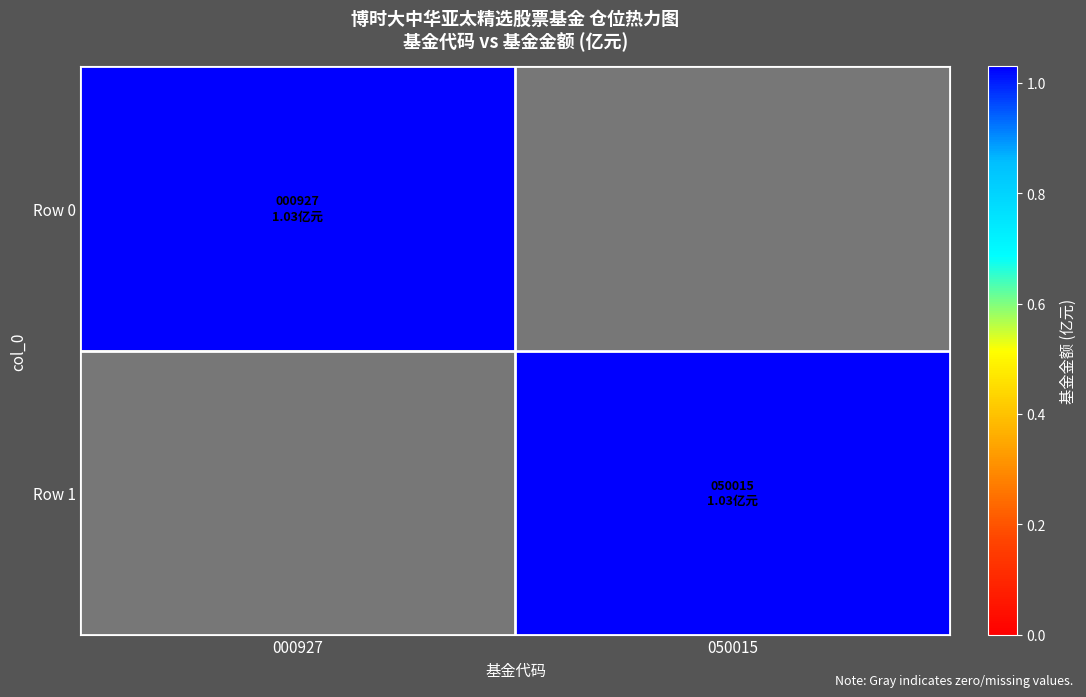

Rank the series at 050015 from highest to lowest value.

Row 1, Row 0